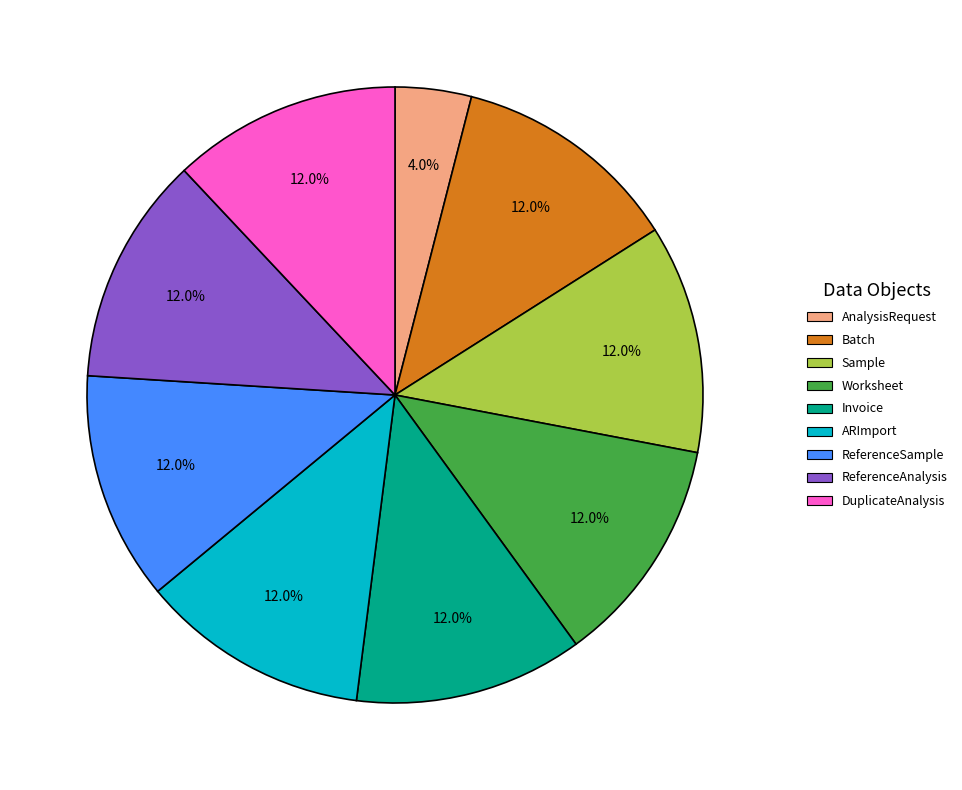

What percentage is the DuplicateAnalysis slice, to the nearest percent?

12%